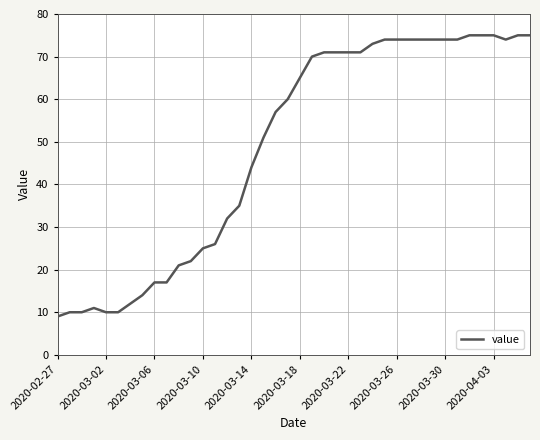

What is the difference between the maximum and minimum values?

66